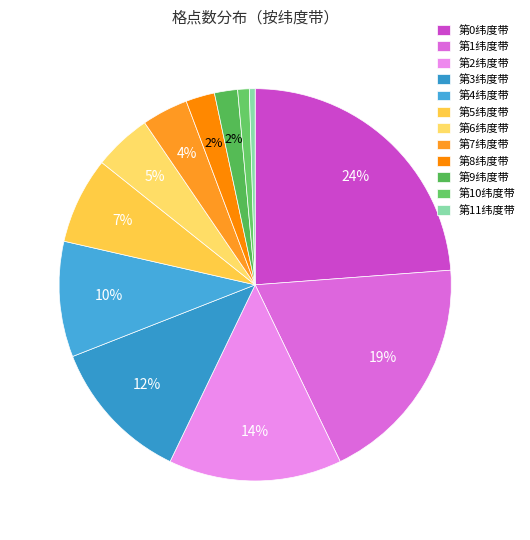

Which category has the smallest portion of the pie?

第11纬度带